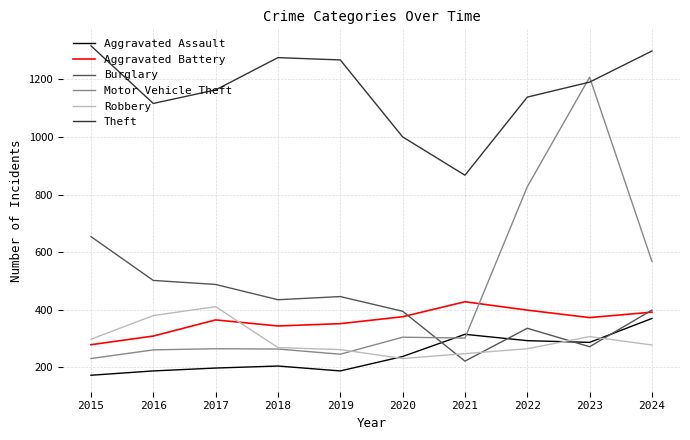

Where is the first local maximum for Burglary?

2019